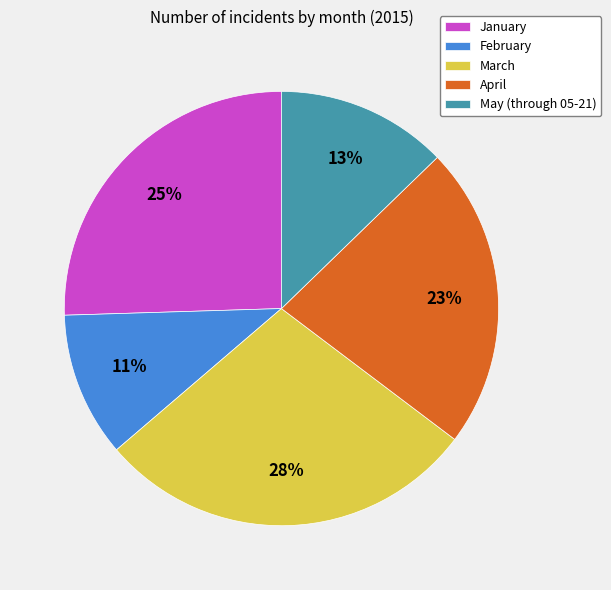

Which slice is the smallest?

February